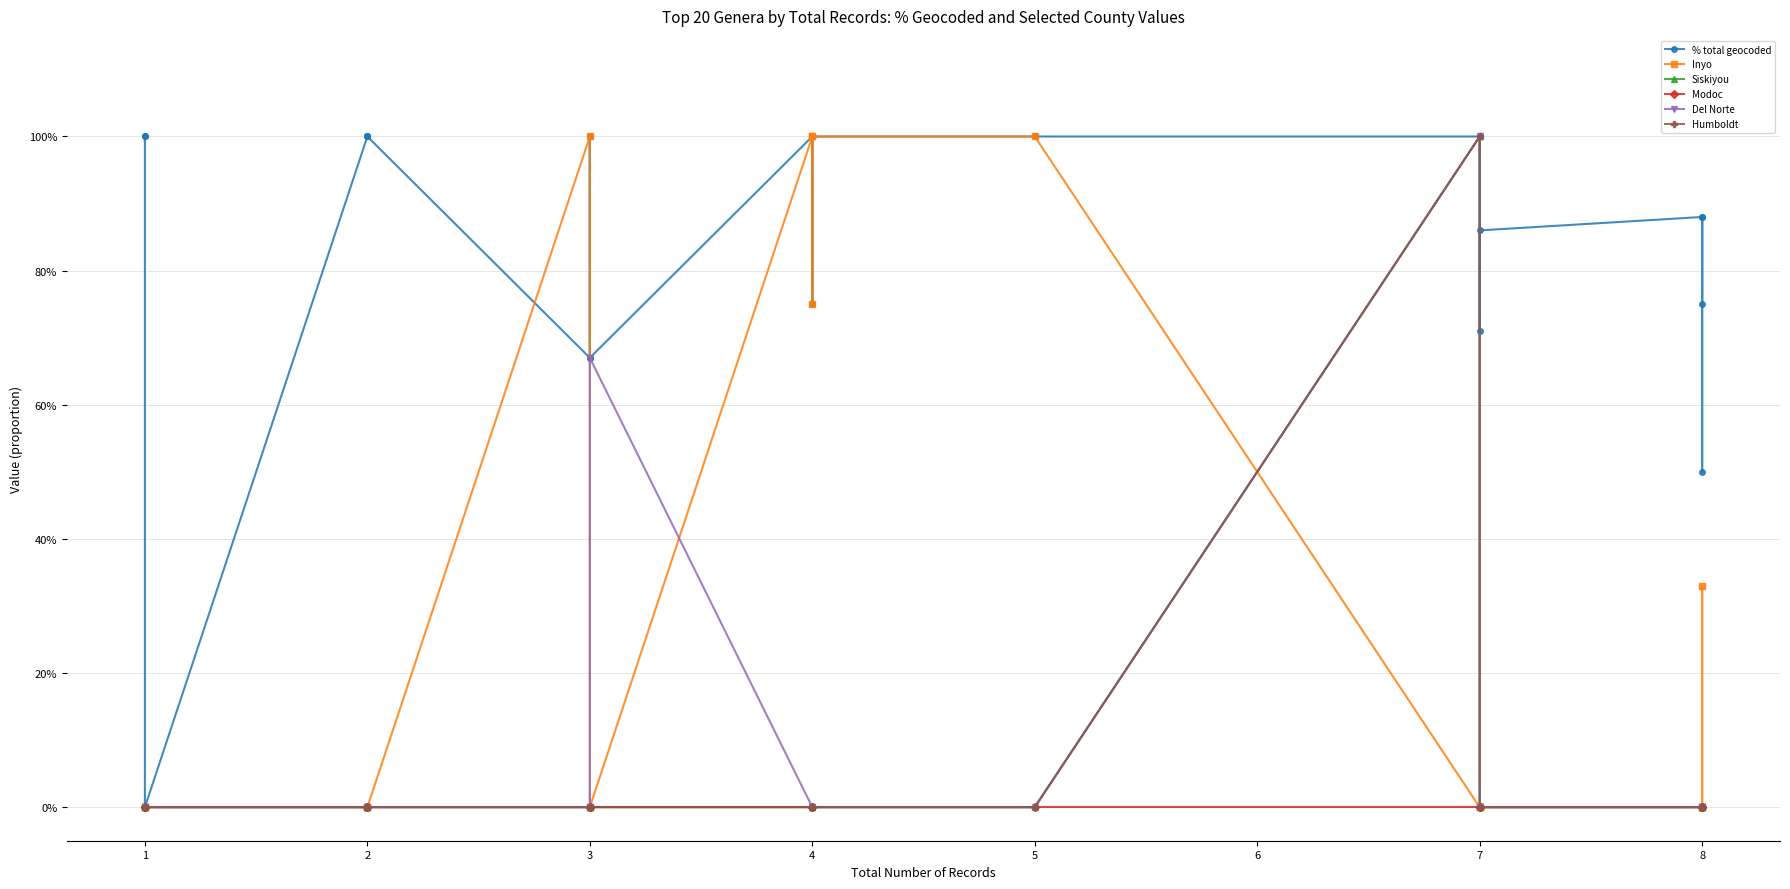

True or false: % total geocoded has a value of 0.5 at 5.

False